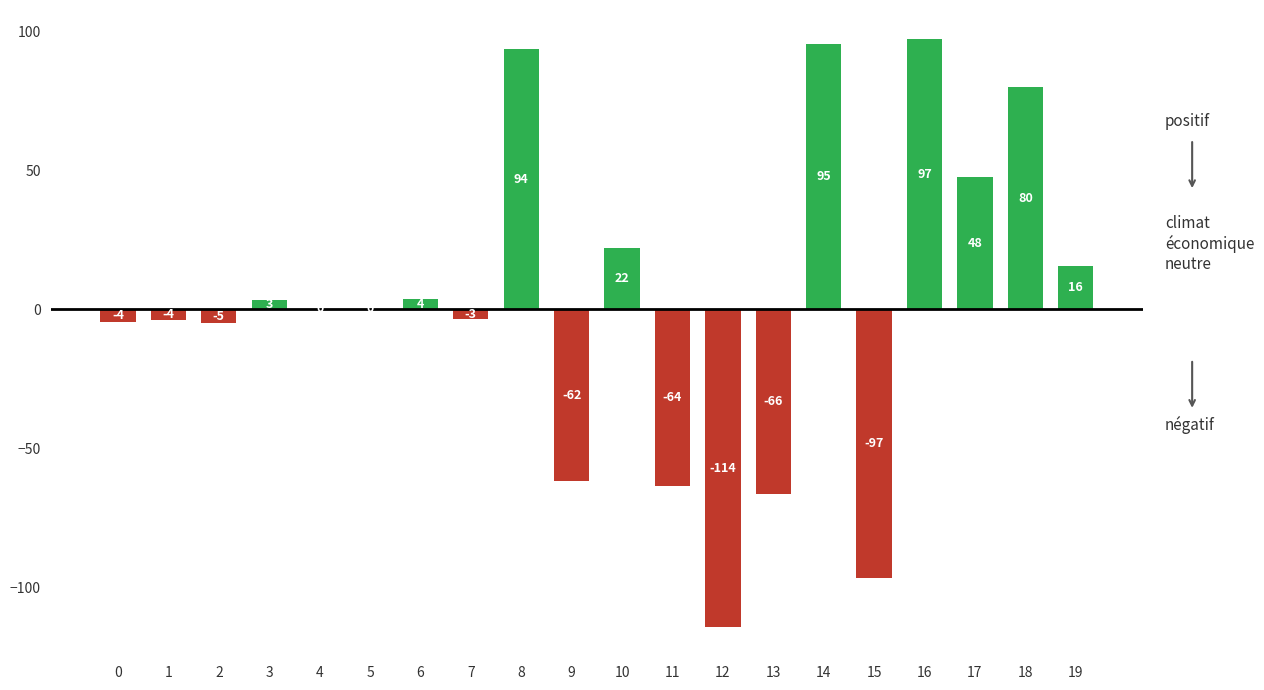

Reading left to right, what are all the values shown in this chart?

-4.5	-3.8	-5.0	3.2	0.3	0.3	3.7	-3.4	93.7	-61.9	21.9	-63.5	-114.2	-66.5	95.4	-96.6	97.1	47.7	80.0	15.6